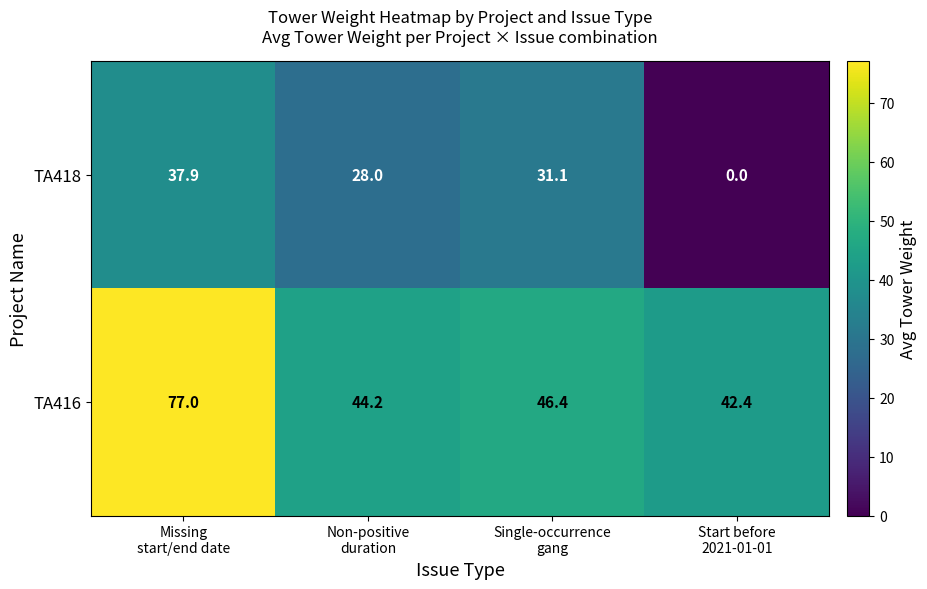

What is the total value across all series at Non-positive
duration?

72.2